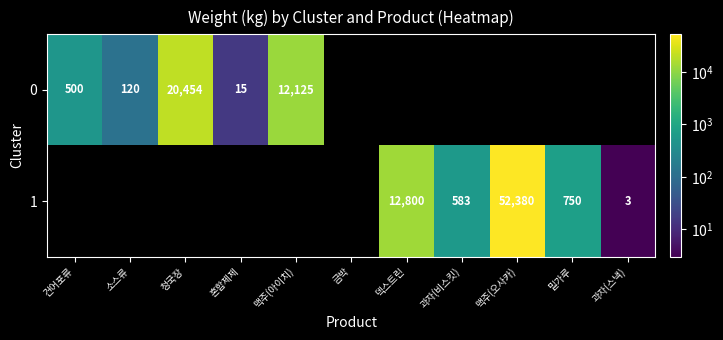

Count the number of data series in this chart.

2